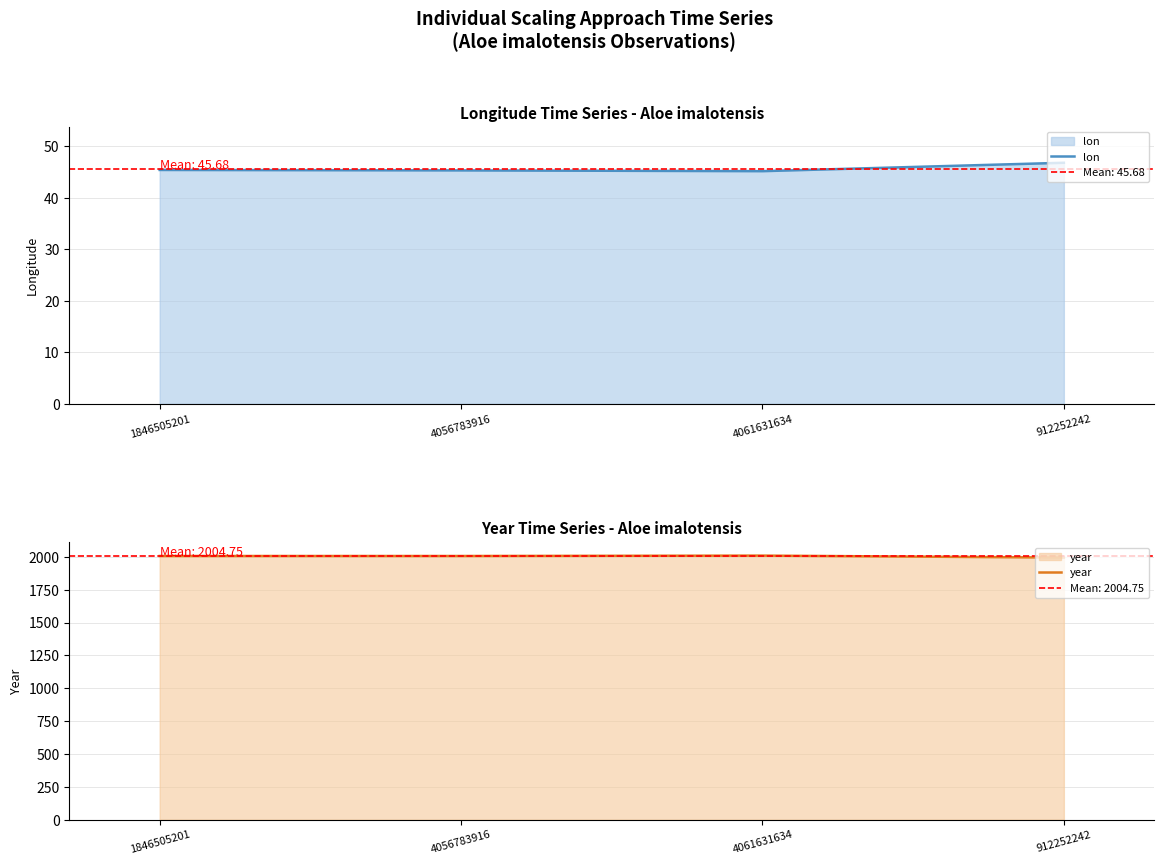

How many data points does each series have?

4